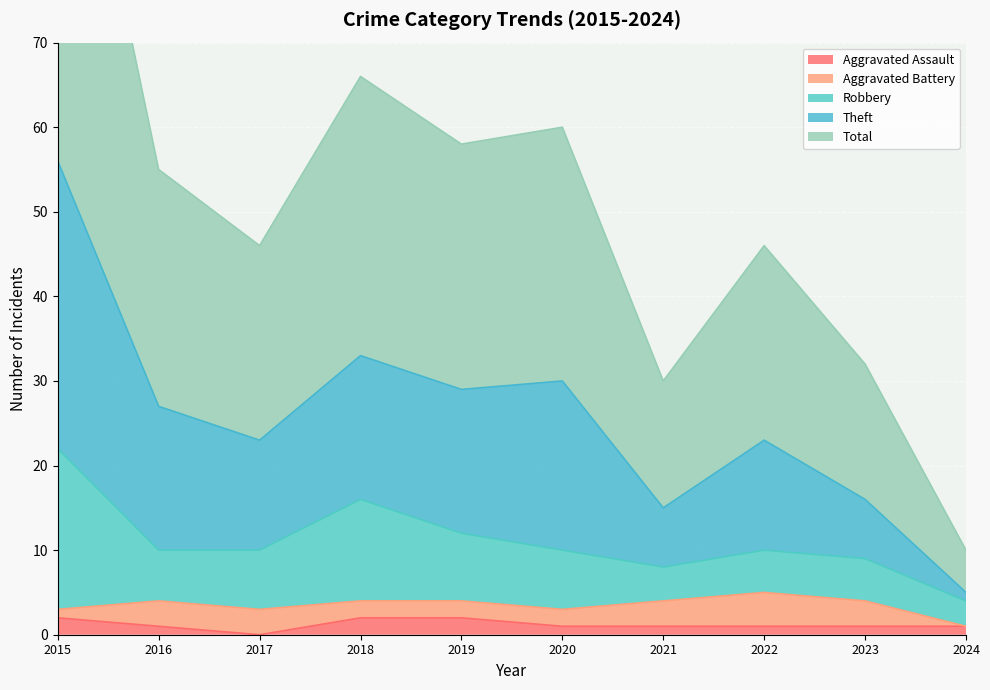

Between 2019 and 2023, which series saw the biggest shift?

Theft